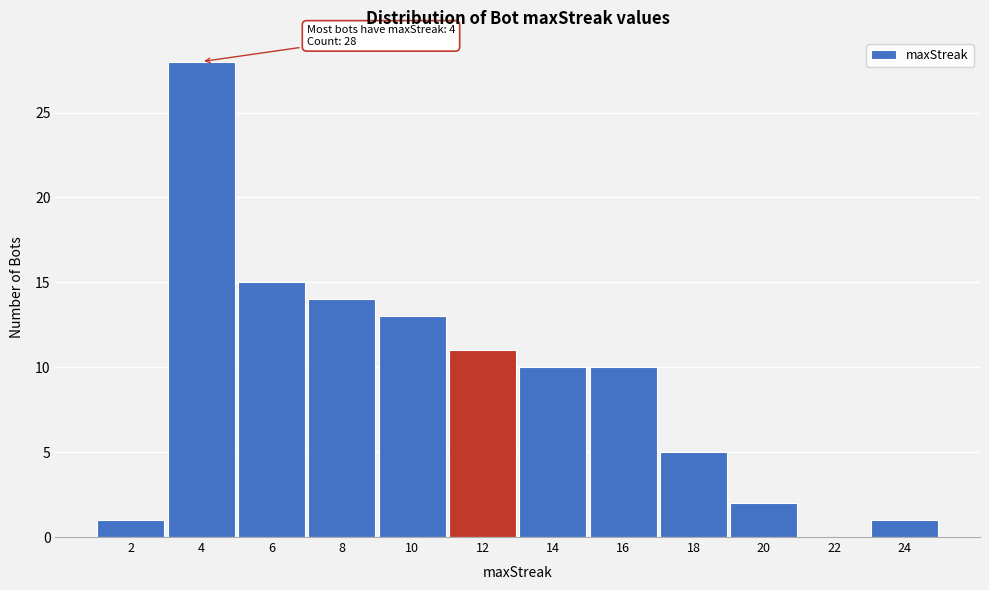

Over which range of the x-axis is the bar tallest?

3 to 5